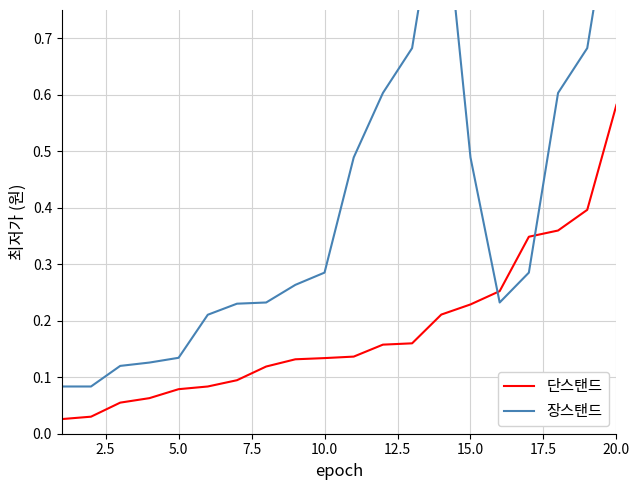

At which label does 단스탠드 reach its peak?

20.0